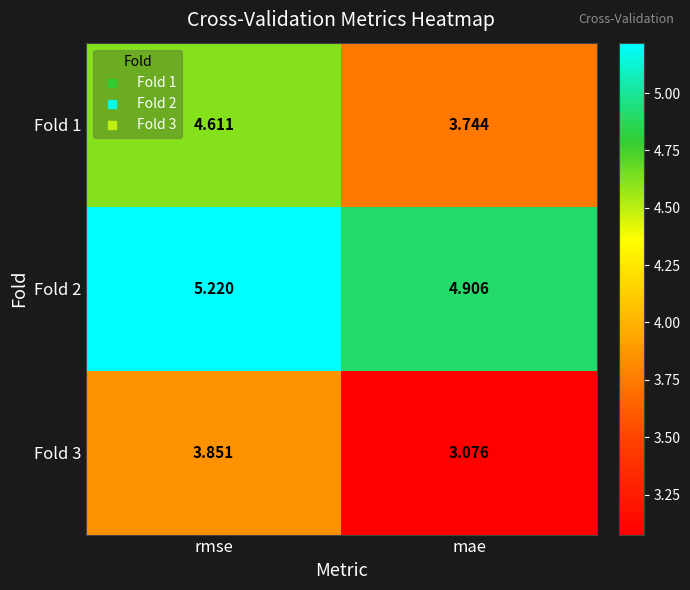

Which label corresponds to the largest value in the chart?

rmse